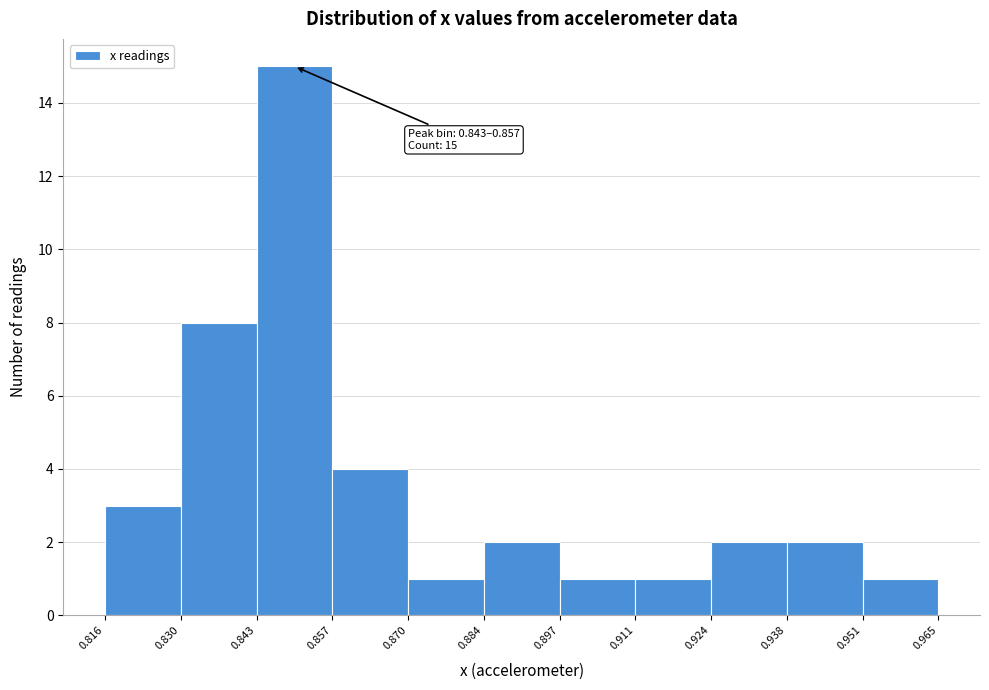

Over which range of the x-axis is the bar tallest?

0.843 to 0.857